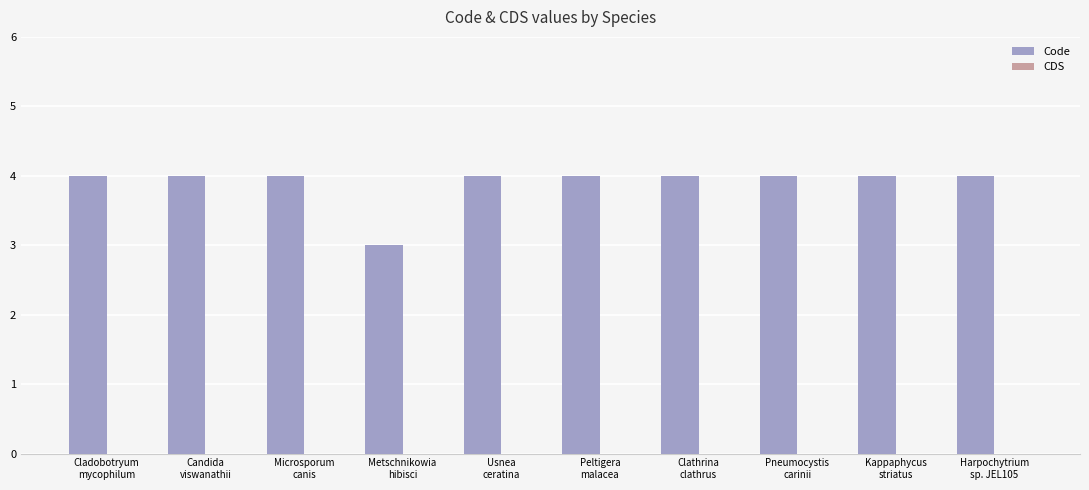

Reading right to left, extract all data points from this chart.

4	4	4	4	4	4	3	4	4	4